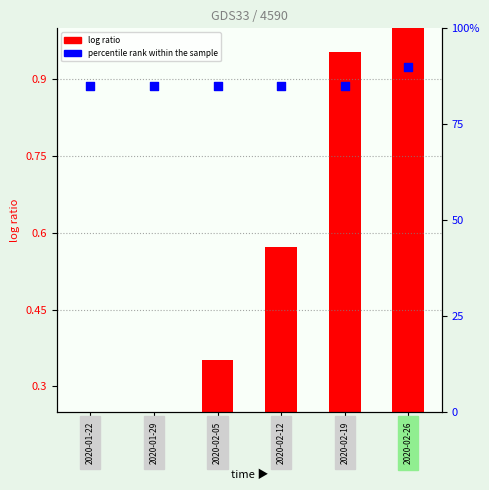

What is the total value across all series at 2020-02-12?

85.6